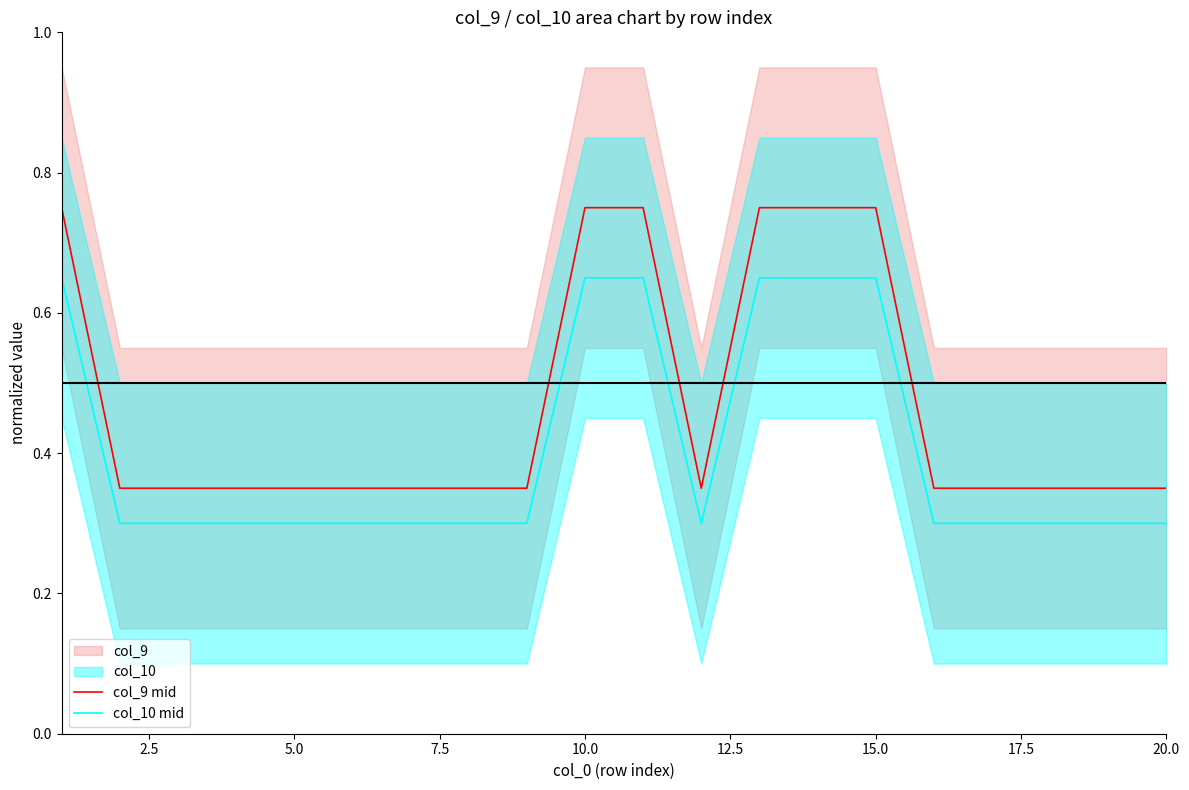

How many lines are shown in the chart?

2